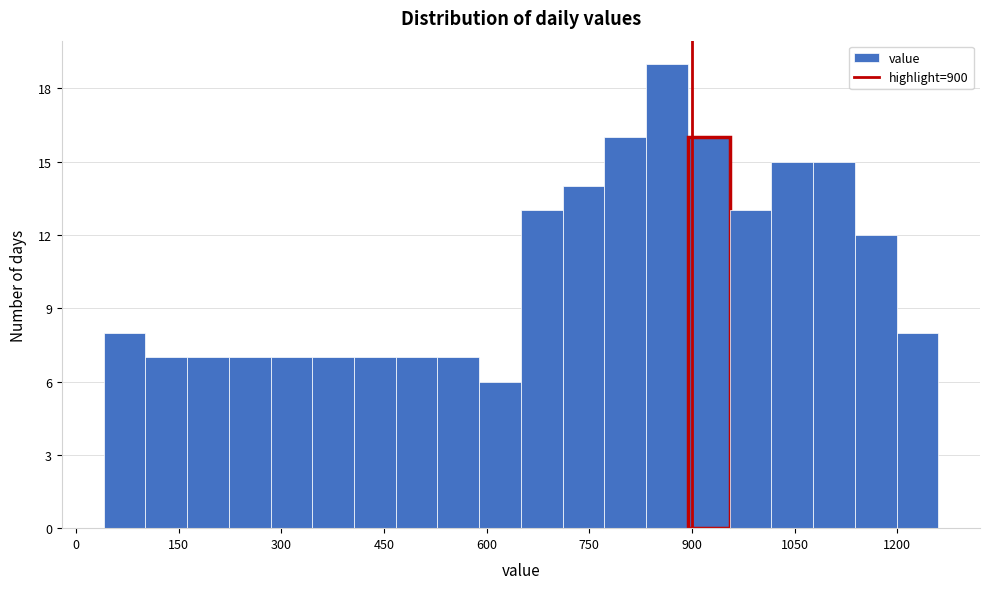

Around what value on the x-axis is the tallest bar? Give the approximate position of its centre, as read against the axis.

860